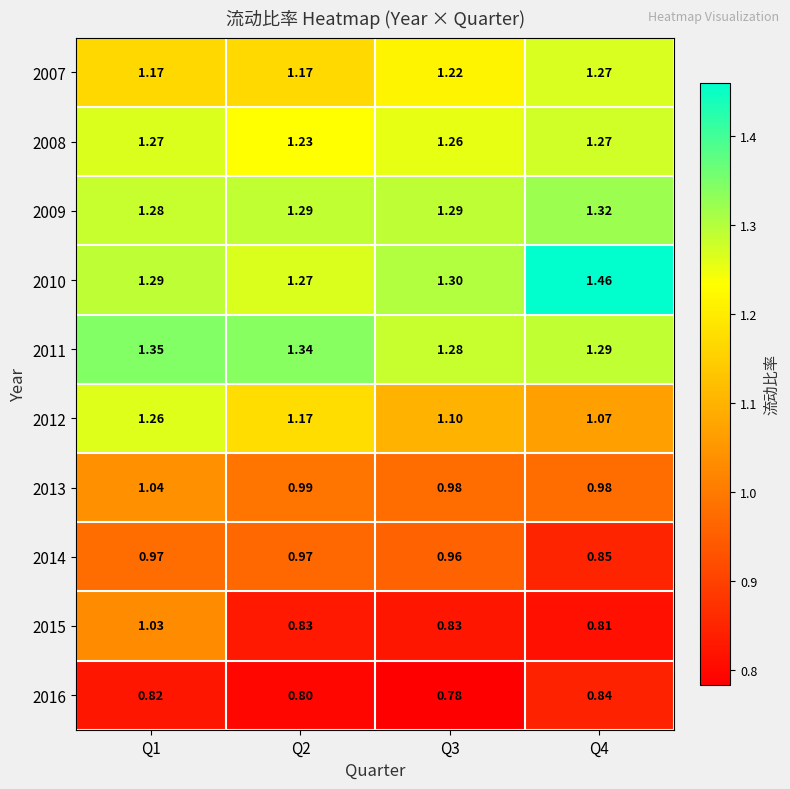

At which category does the chart reach its minimum across all series?

Q3